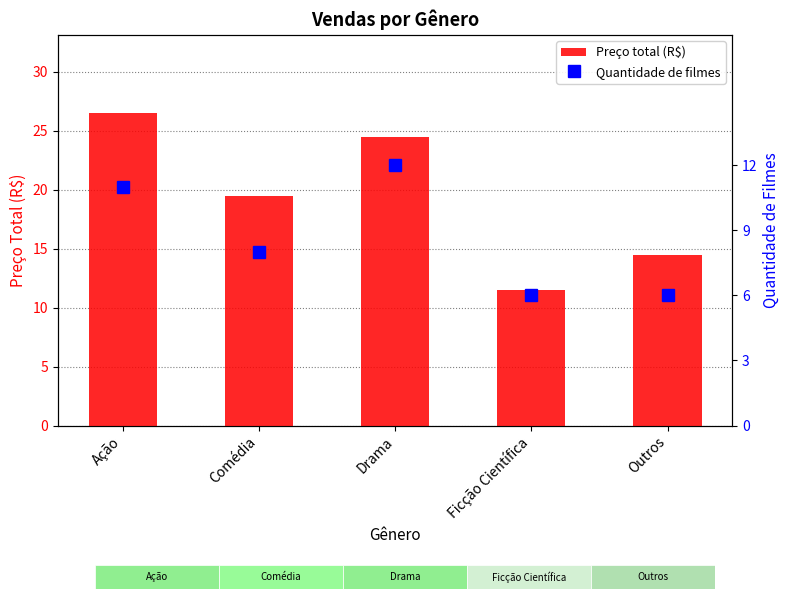

True or false: Quantidade de filmes has a value of 11.0 at Ação.

True